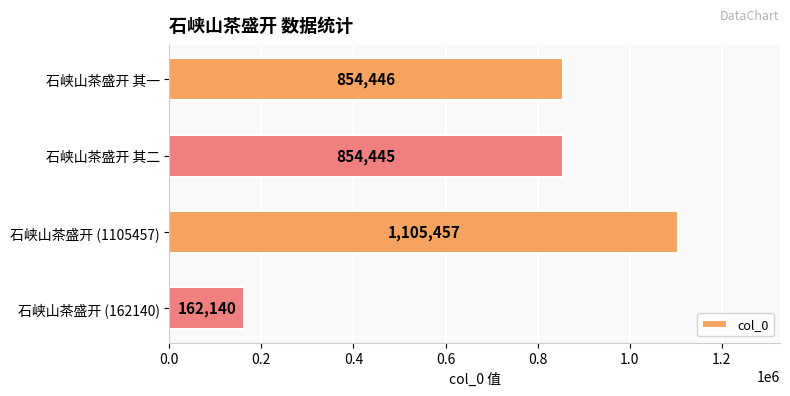

How many categories are shown in the chart?

4